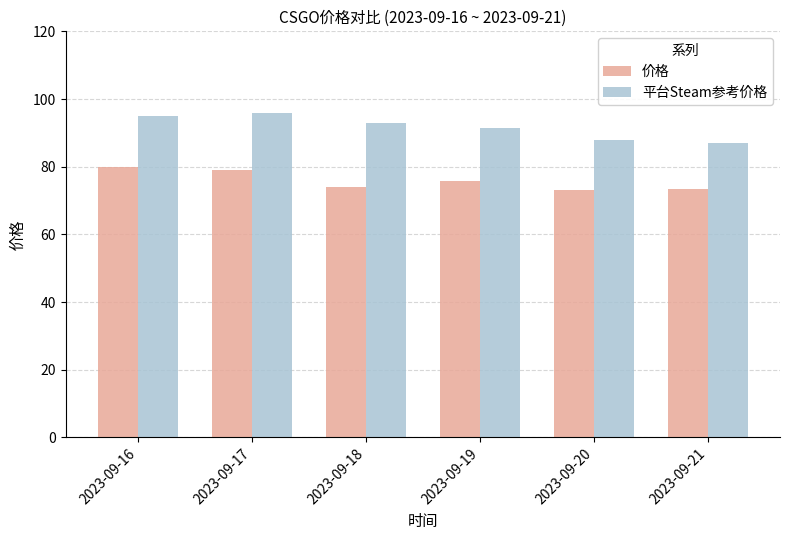

Is it true that 价格 equals 78.9 at 2023-09-17?

True